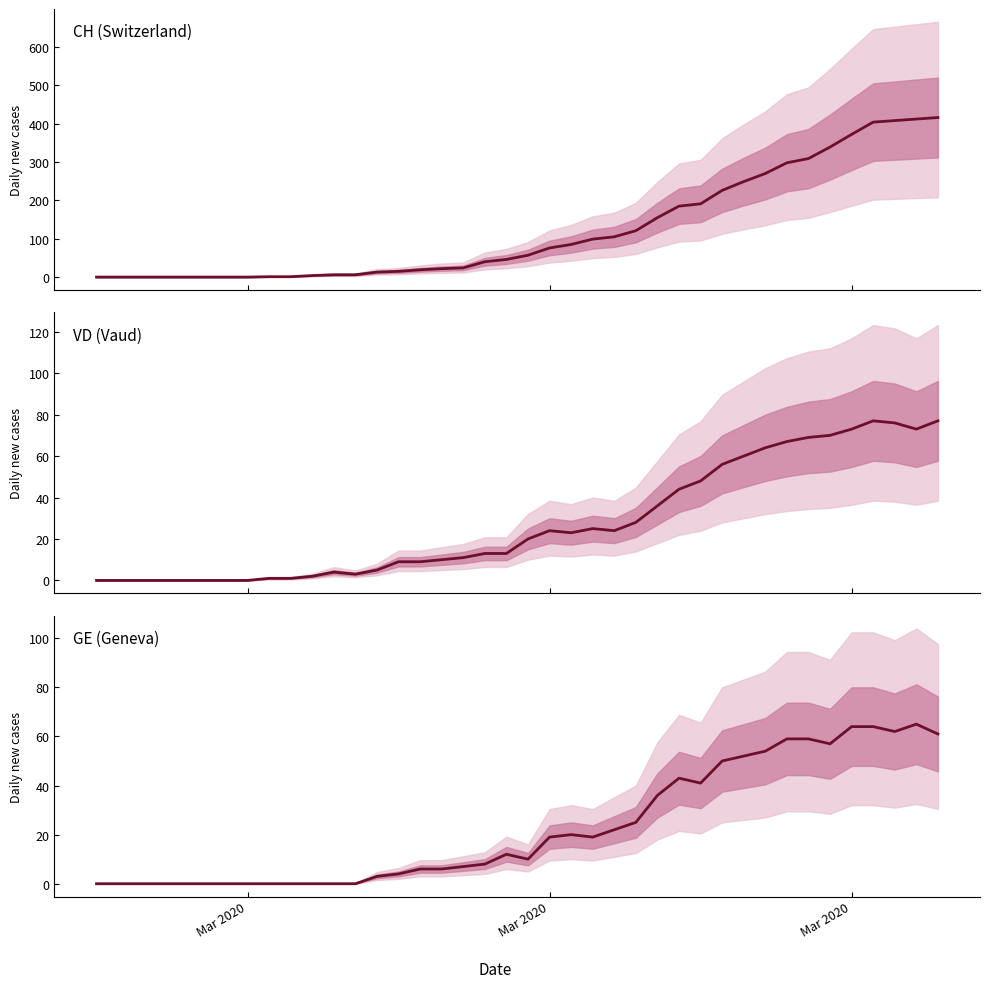

What is the maximum value shown in the chart?

416